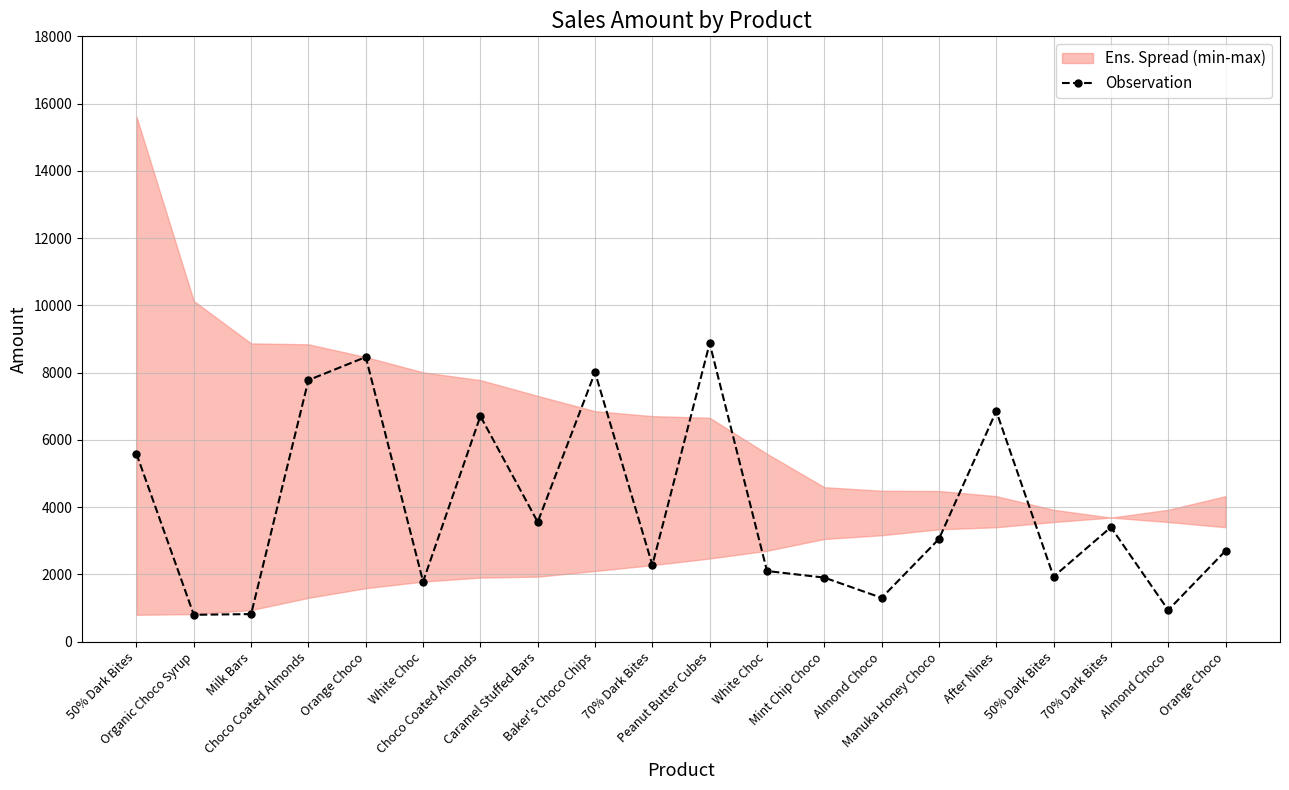

How many data points are less than 3052?

10